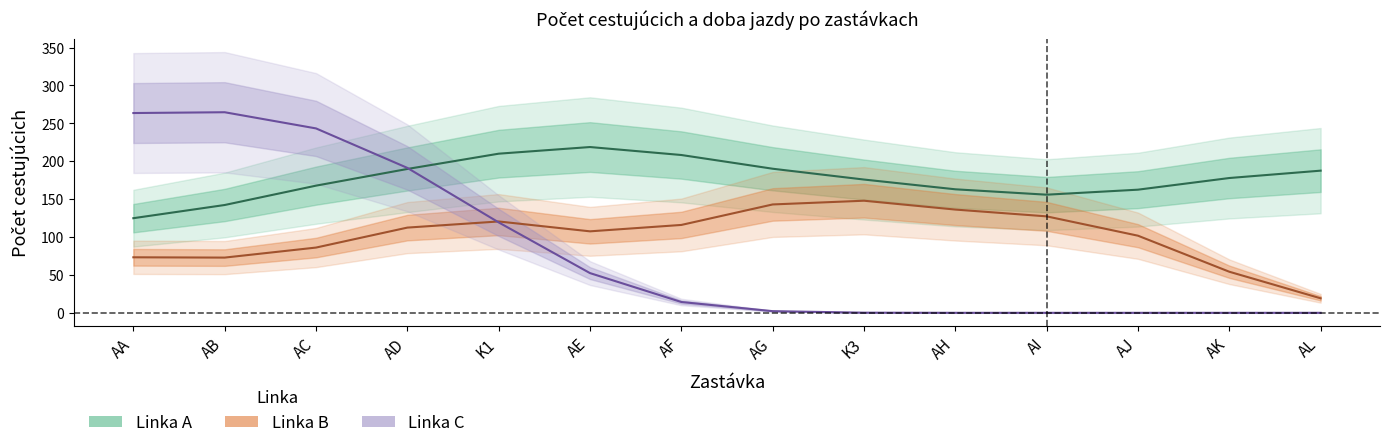

At which category is the sum across all series the highest?

K1